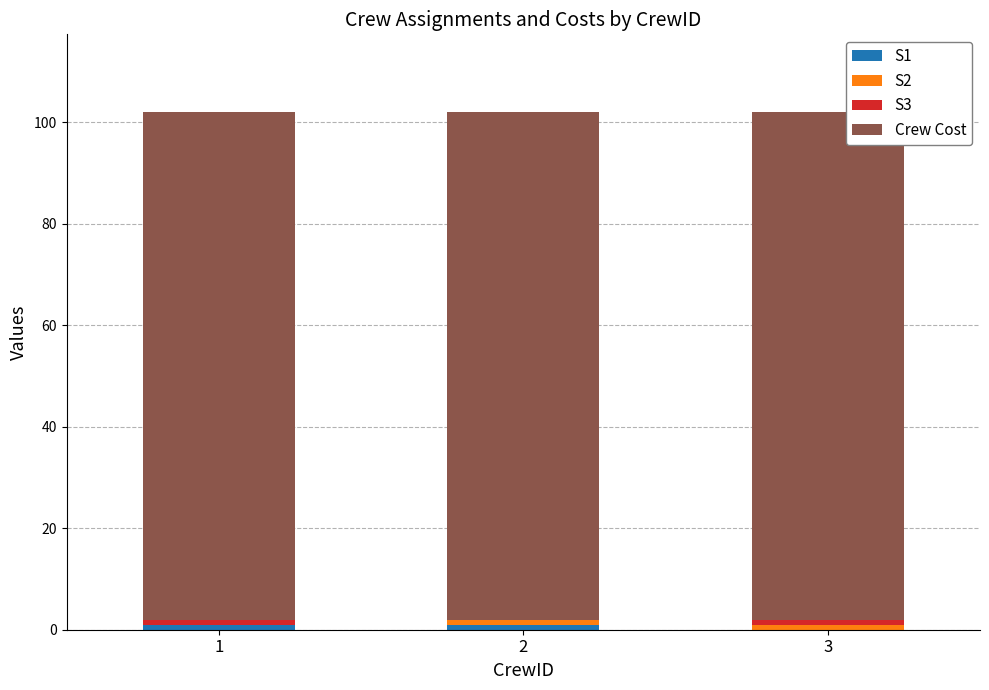

Between 1 and 2, which series saw the biggest shift?

S2